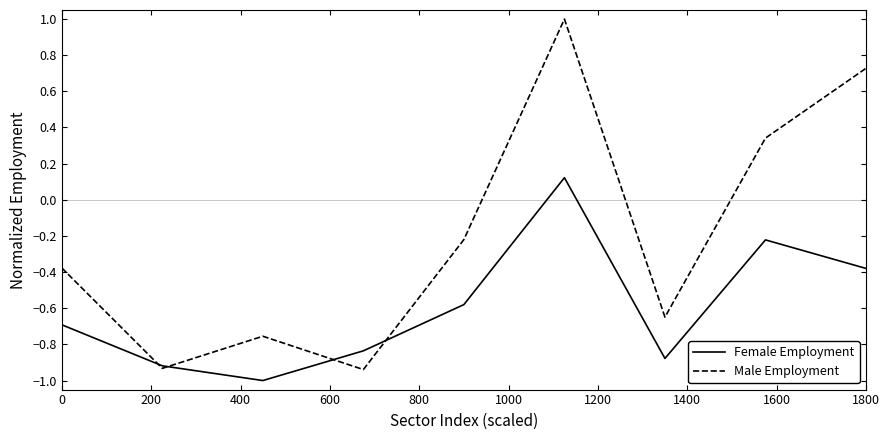

Which series has the widest spread of values?

Male Employment